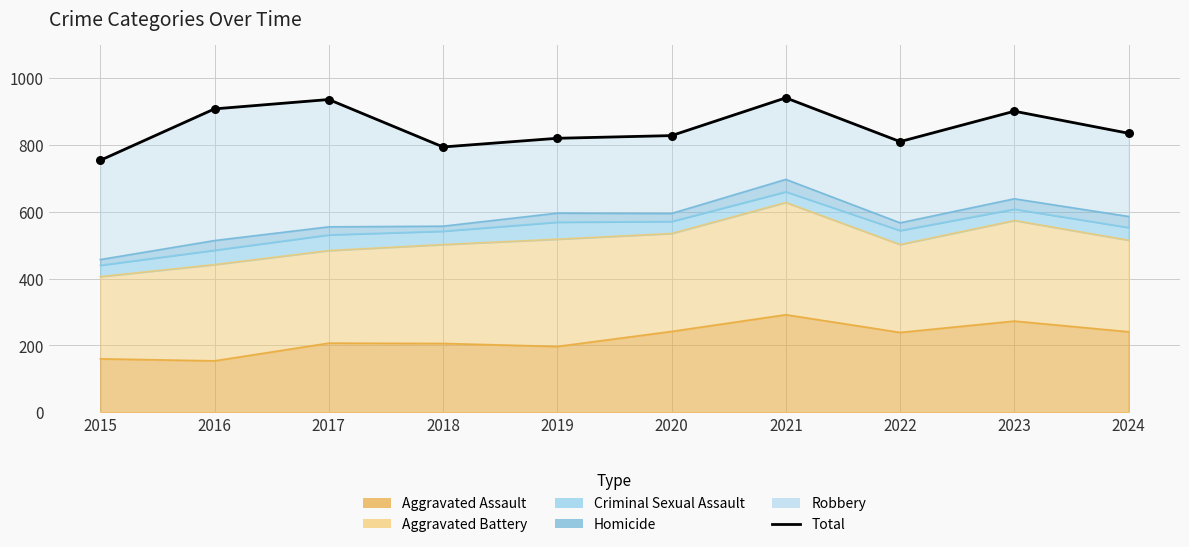

Which has a higher value, 2016 or 2019?

2016